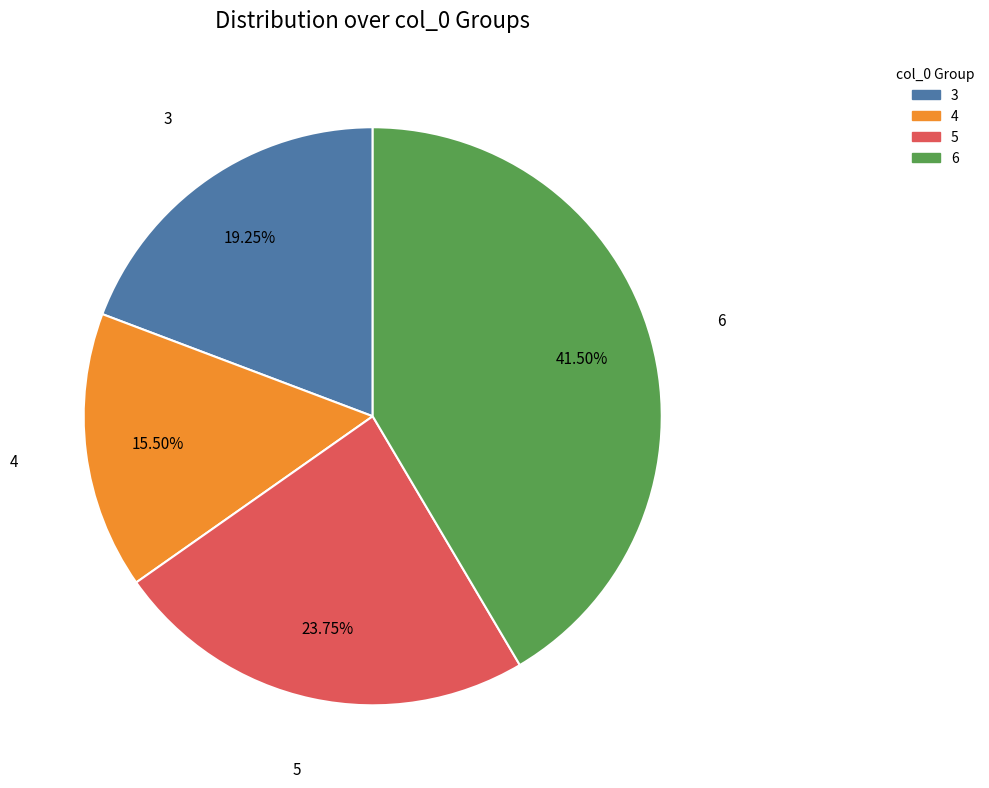

What is the ratio of the value at 3 to the value at 5?

0.8